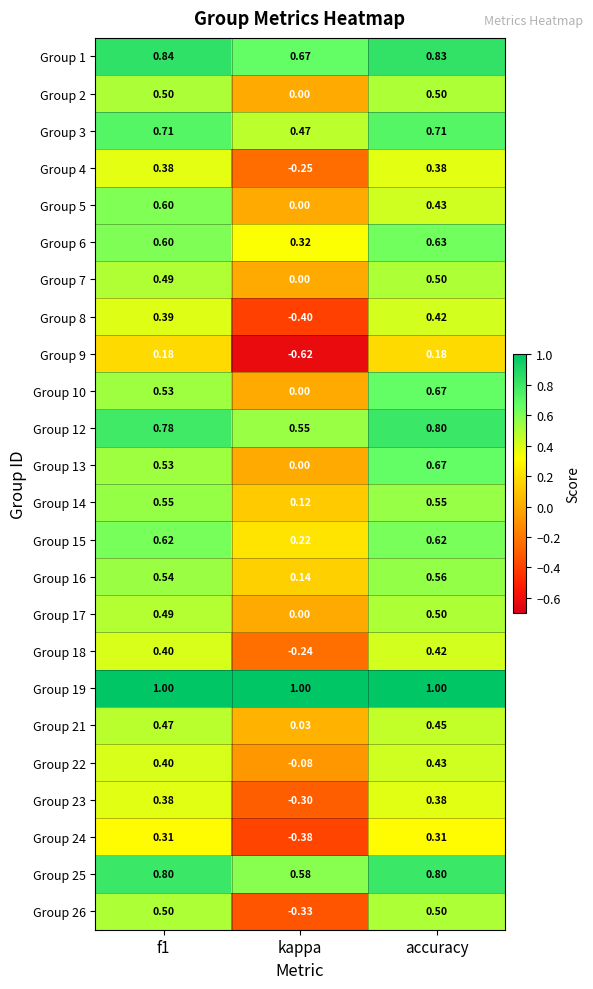

How many data points in Group 22 are above 0?

2